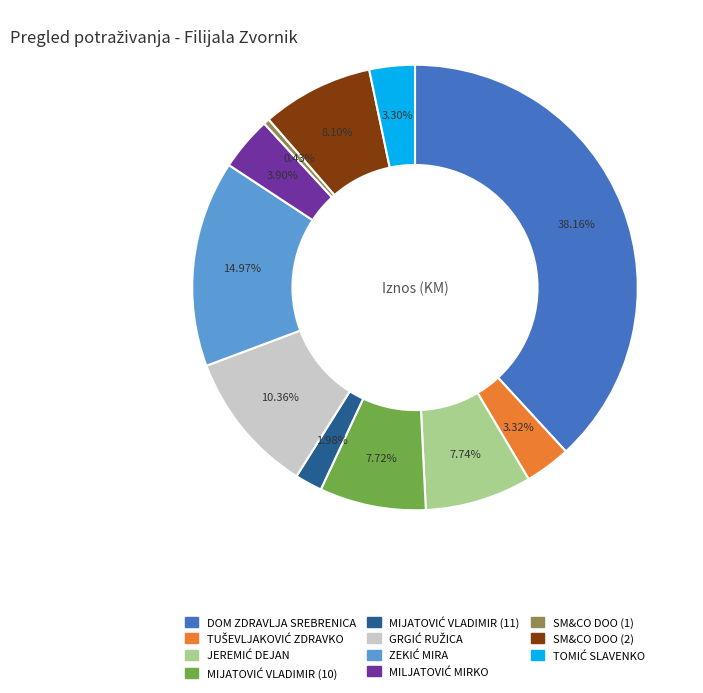

Which category has the biggest portion of the pie?

DOM ZDRAVLJA SREBRENICA